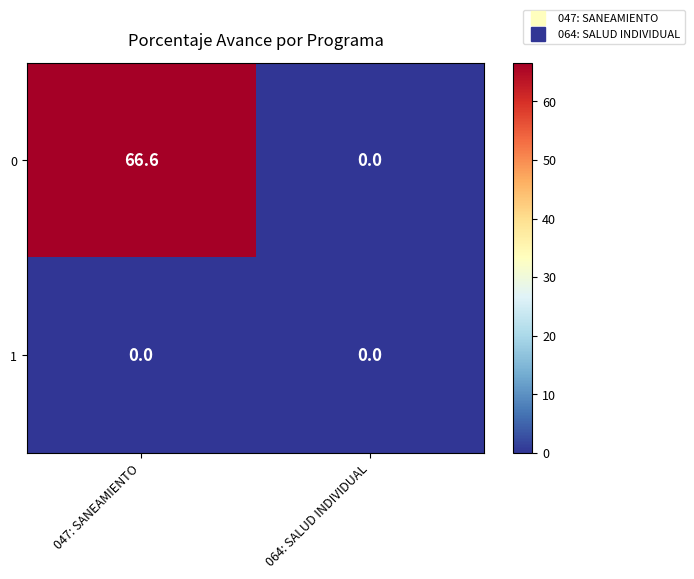

Which series changed the most between 047: SANEAMIENTO and 064: SALUD INDIVIDUAL?

0